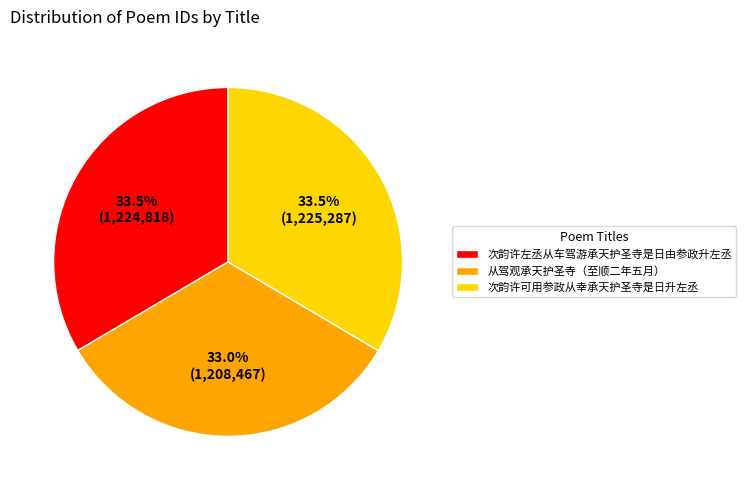

What is the total percentage of 次韵许可用参政从幸承天护圣寺是日升左丞 and 从驾观承天护圣寺（至顺二年五月）?

66.5%